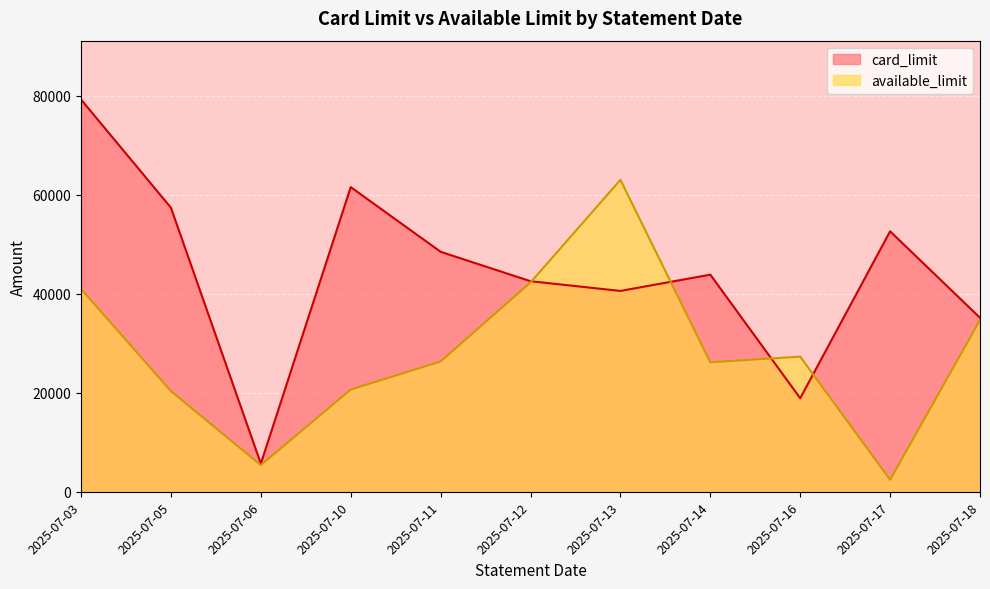

True or false: available_limit has a value of 108668.2 at 2025-07-12.

False